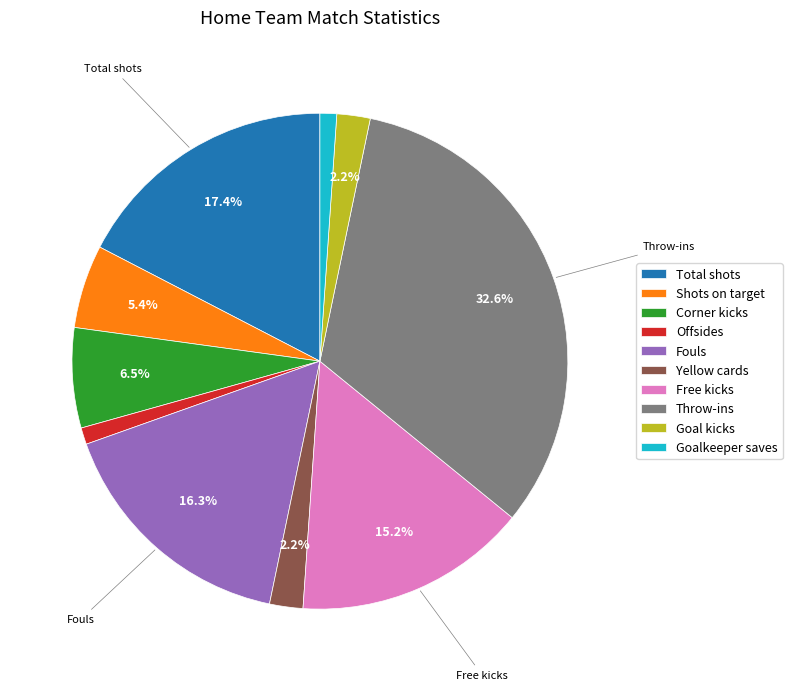

What is the largest slice in the pie chart?

Throw-ins